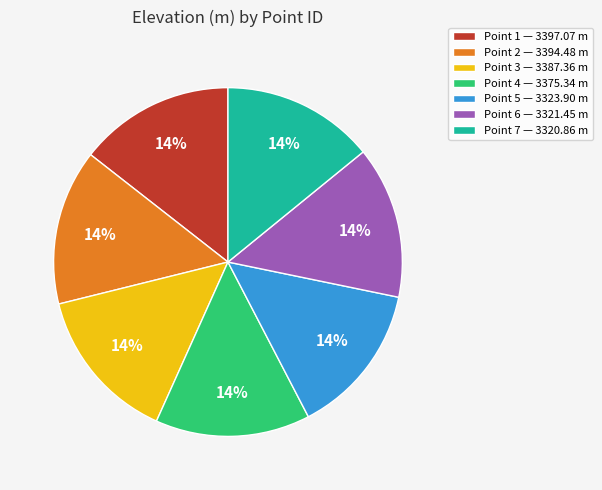

How many slices are in this pie chart?

7